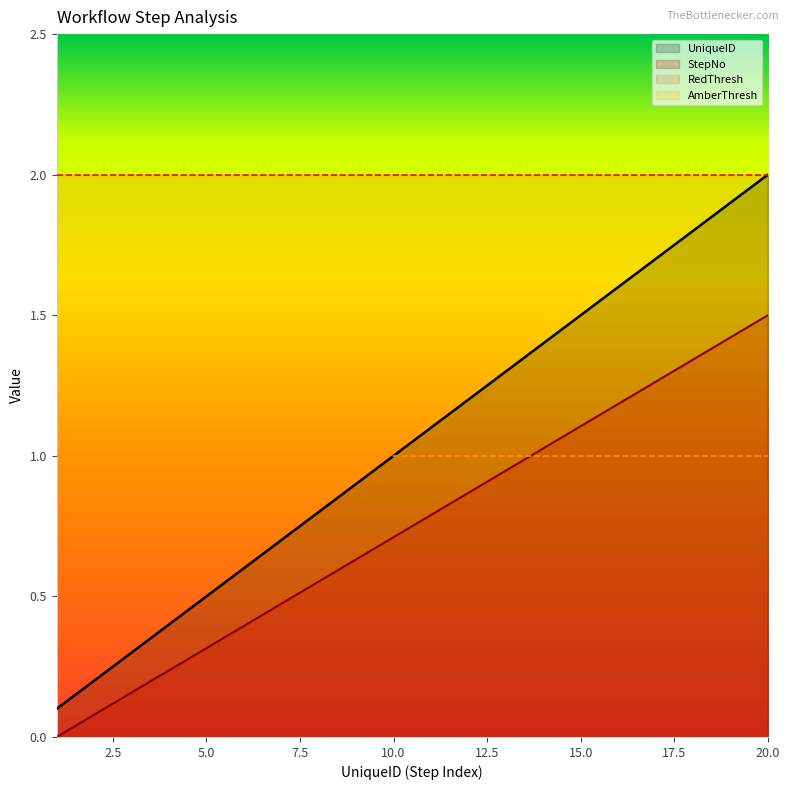

How many distinct data groups are displayed?

4